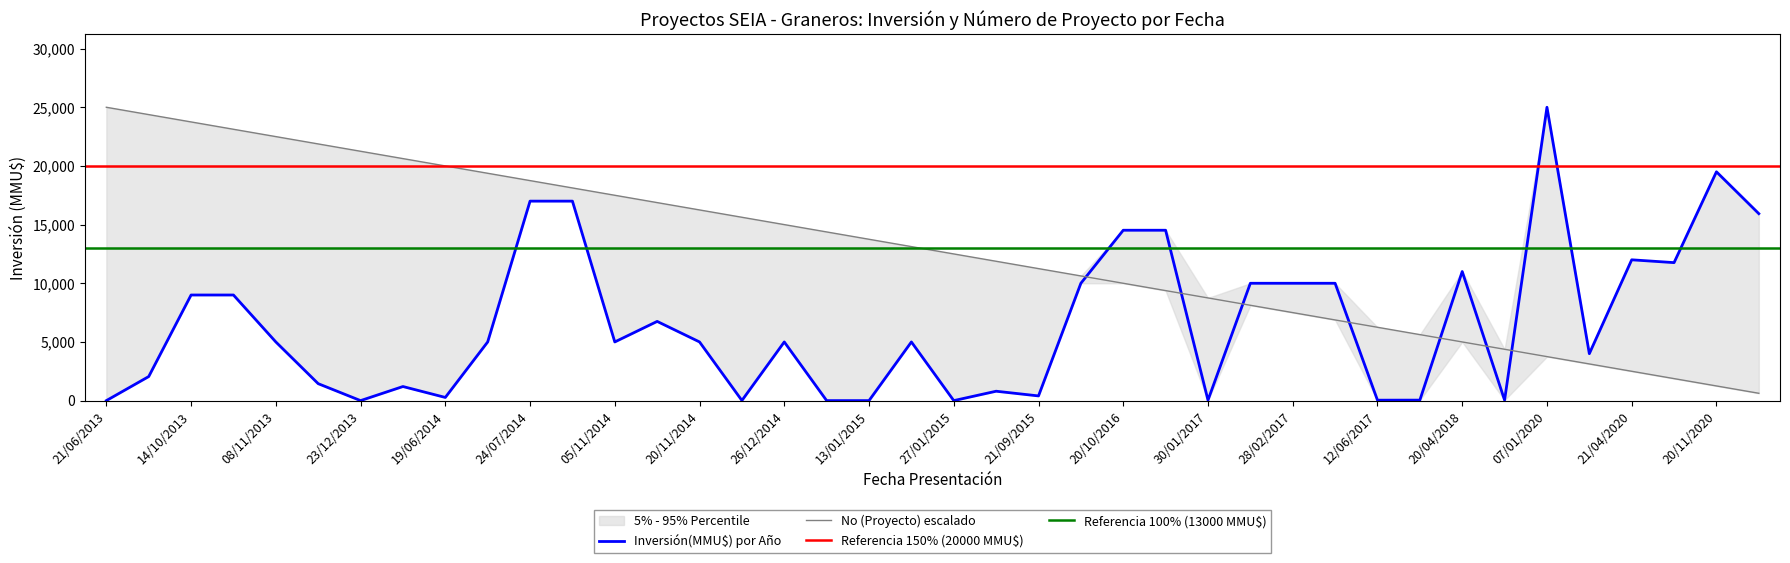

Between 07/01/2020 and 22/08/2016, which is larger?

07/01/2020